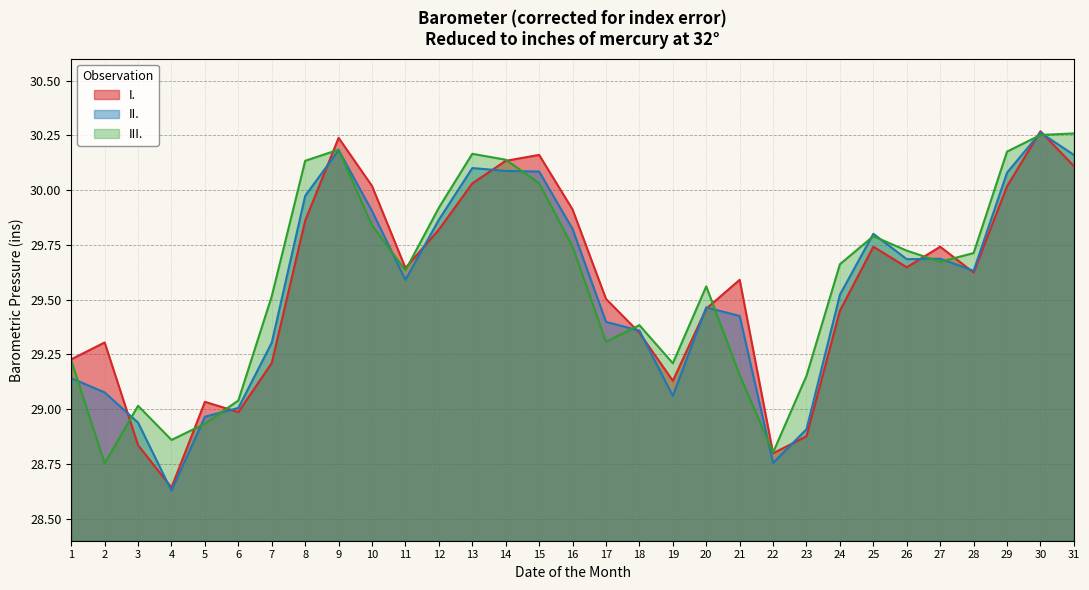

What is the minimum value shown in the chart?

28.6